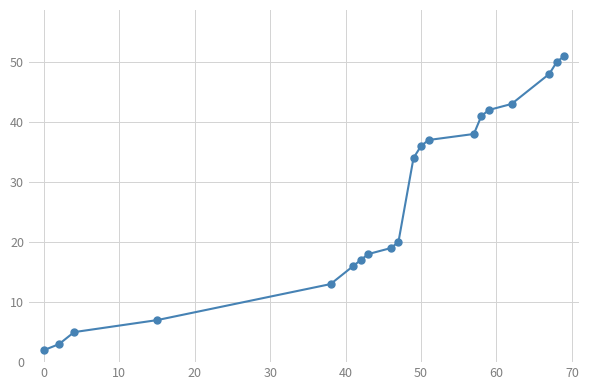

Does the chart have visible grid lines?

Yes